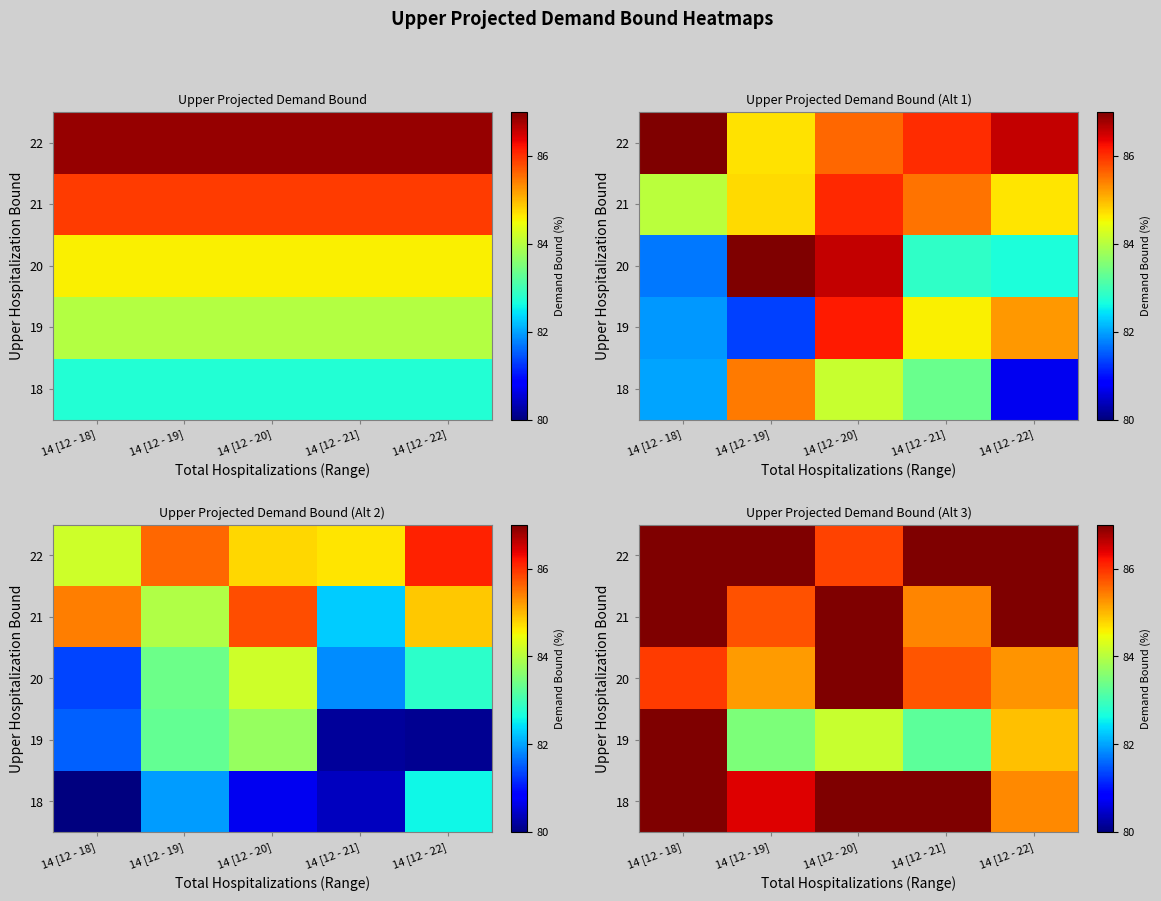

How many series are shown in this chart?

5